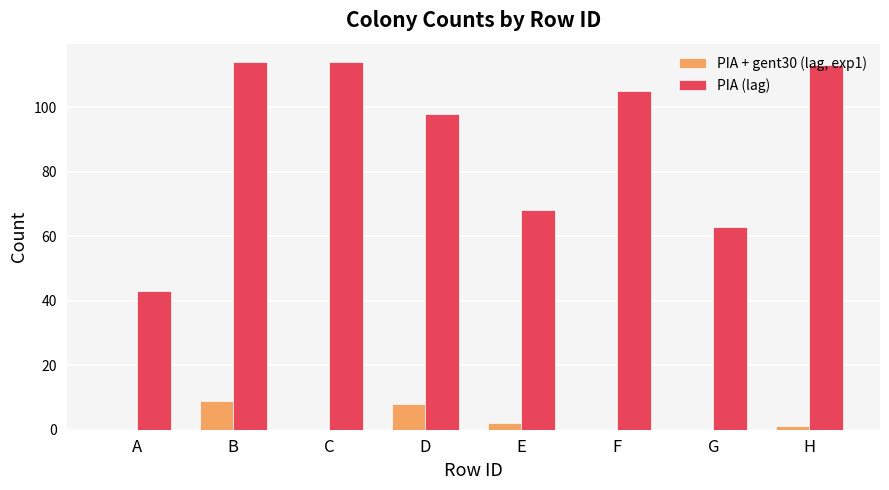

Which series changed the most between A and B?

PIA (lag)